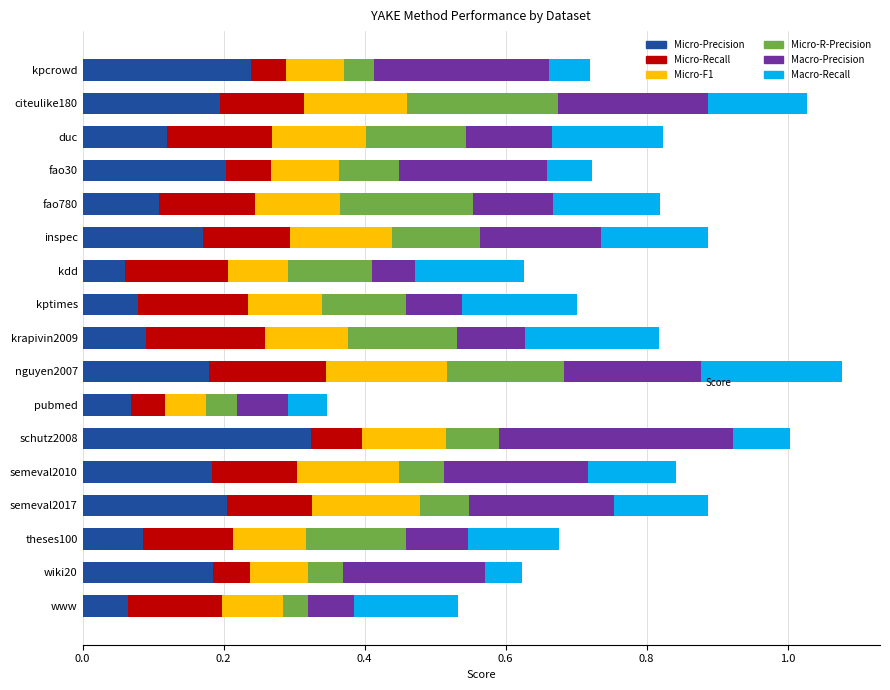

What is the total value across all series at kpcrowd?

0.7